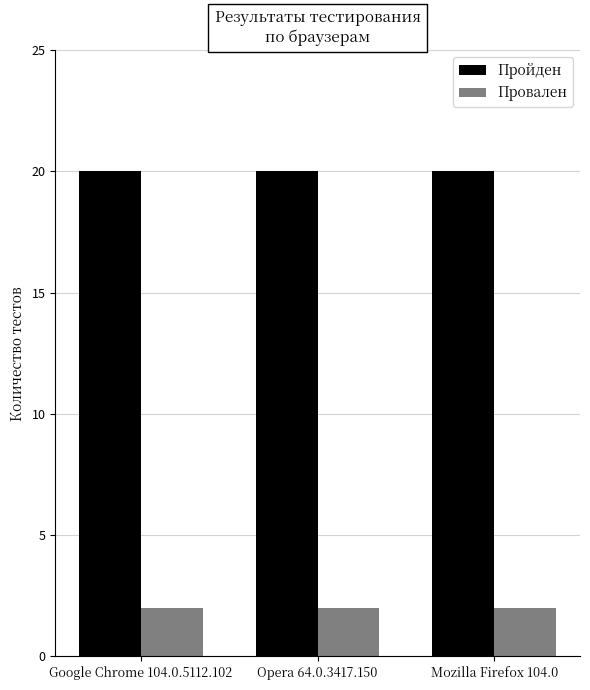

True or false: Пройден has a value of 20 at Mozilla Firefox 104.0.

True